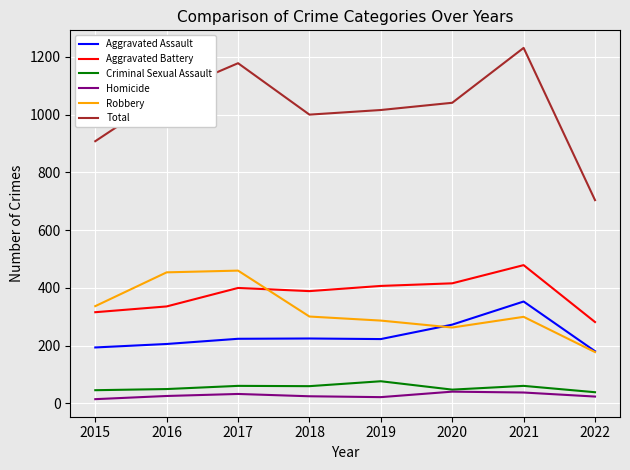

True or false: Aggravated Assault and Homicide intersect in this chart.

False